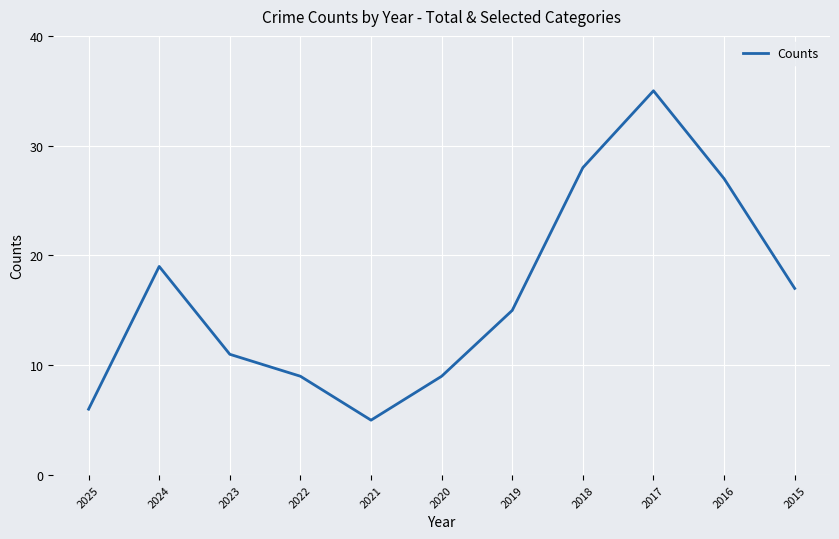

What is the difference between the values at 2022 and 2021?

4